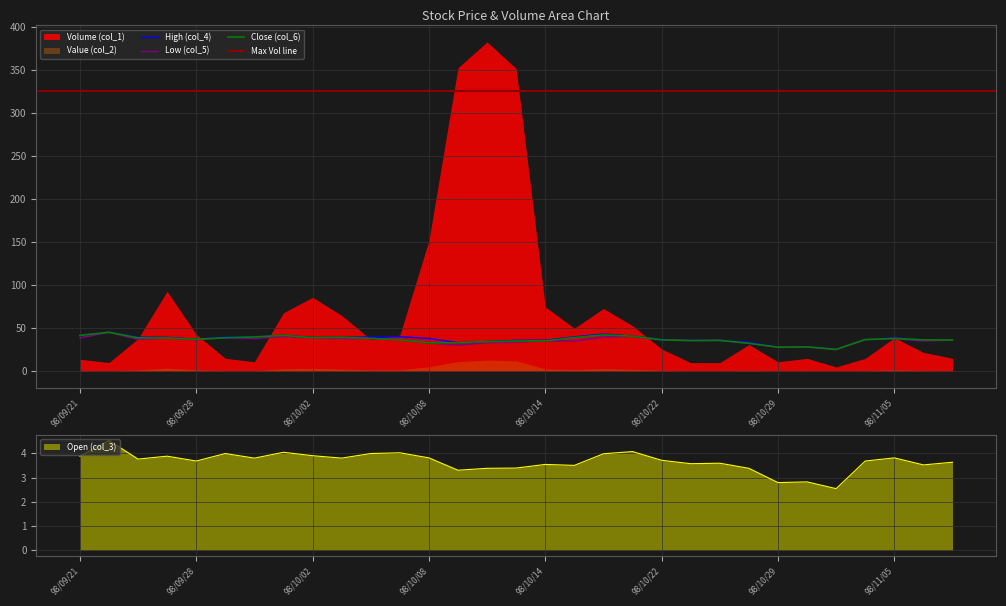

Between 98/10/30 and 98/10/06, which is larger?

98/10/06